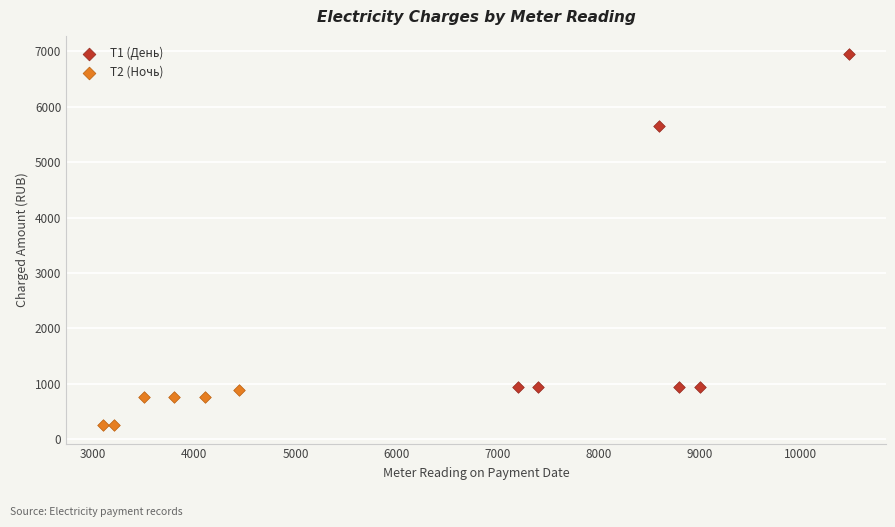

Which series reaches the maximum Y coordinate?

Т1 (День)